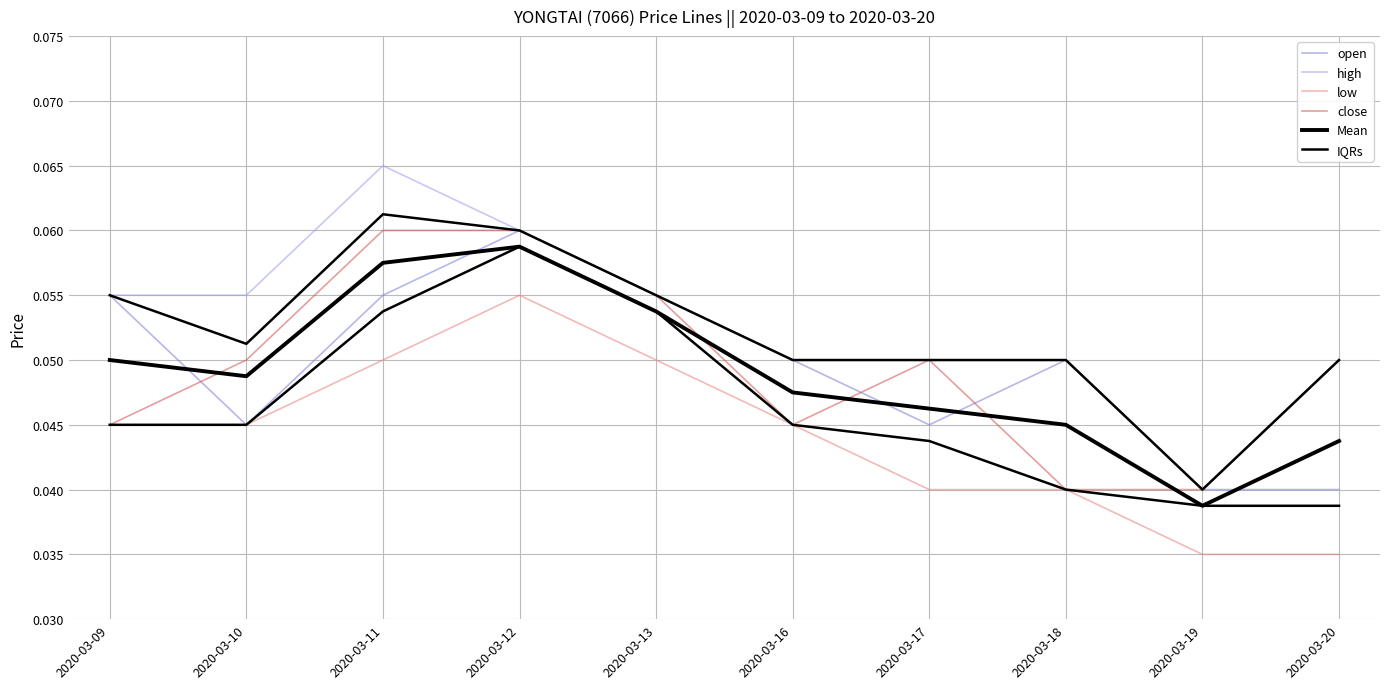

Which label corresponds to the smallest value in the chart?

2020-03-19